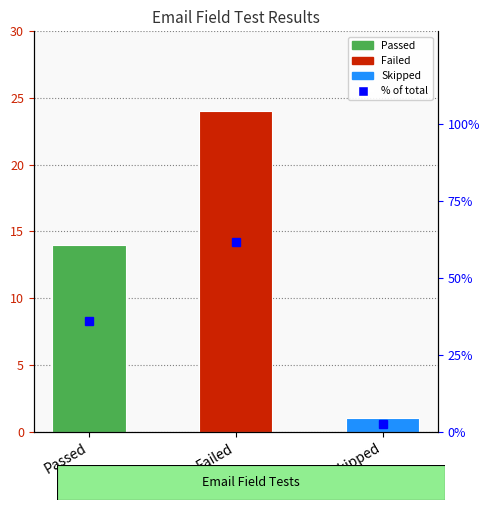

List the labels in order of value, largest first.

Failed, Passed, Skipped